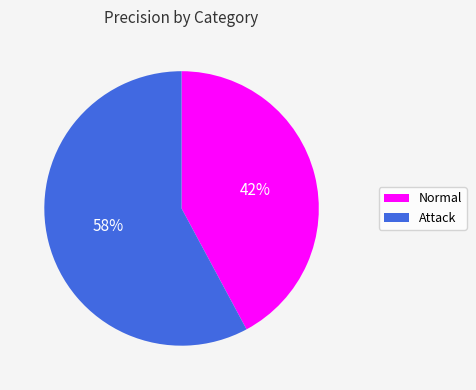

Is the sum of Normal and Attack greater than half?

Yes